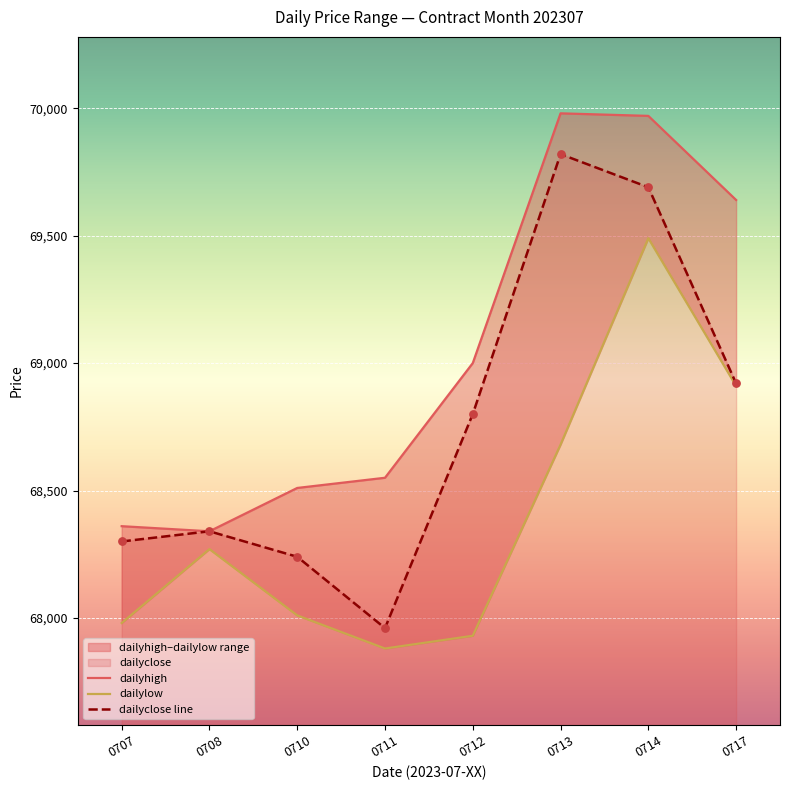

Is the value of dailylow at 0713 greater than the value of dailyhigh at 0710?

Yes